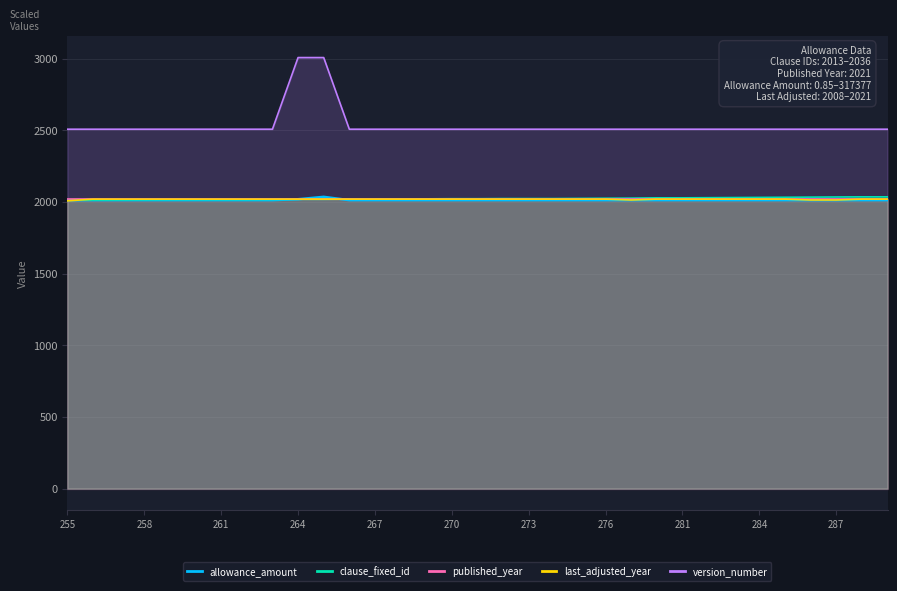

Which series has the largest total across all categories?

version_number